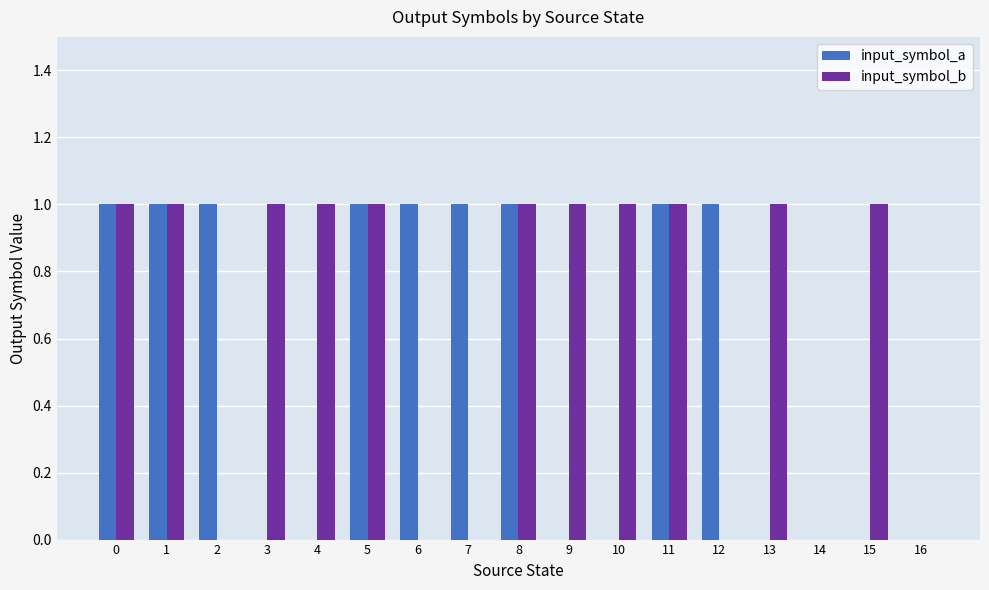

What value does the input_symbol_b series have at 11?

1